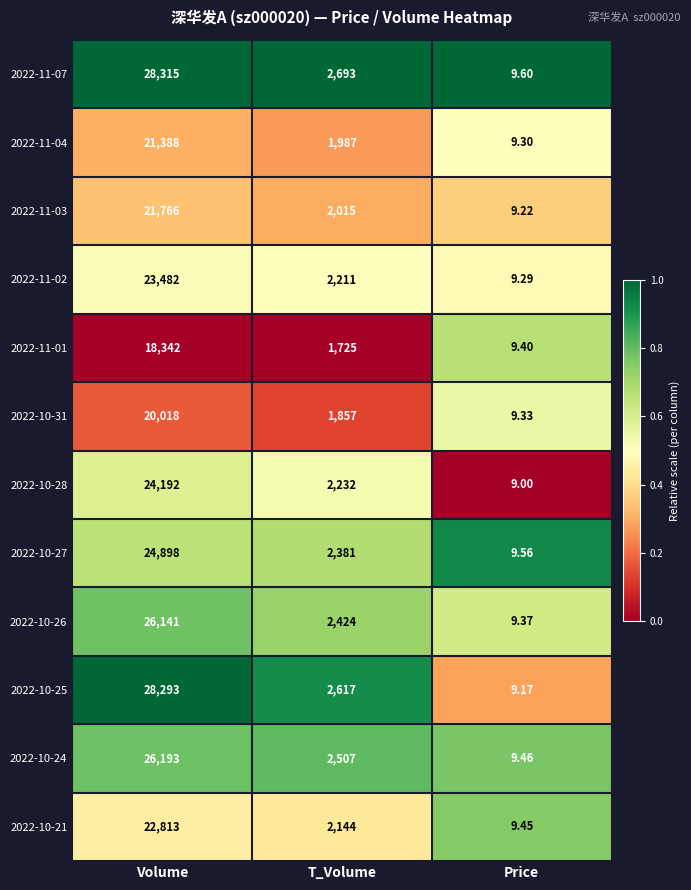

Is the value of 2022-11-01 at Price greater than the value of 2022-10-27 at Price?

No